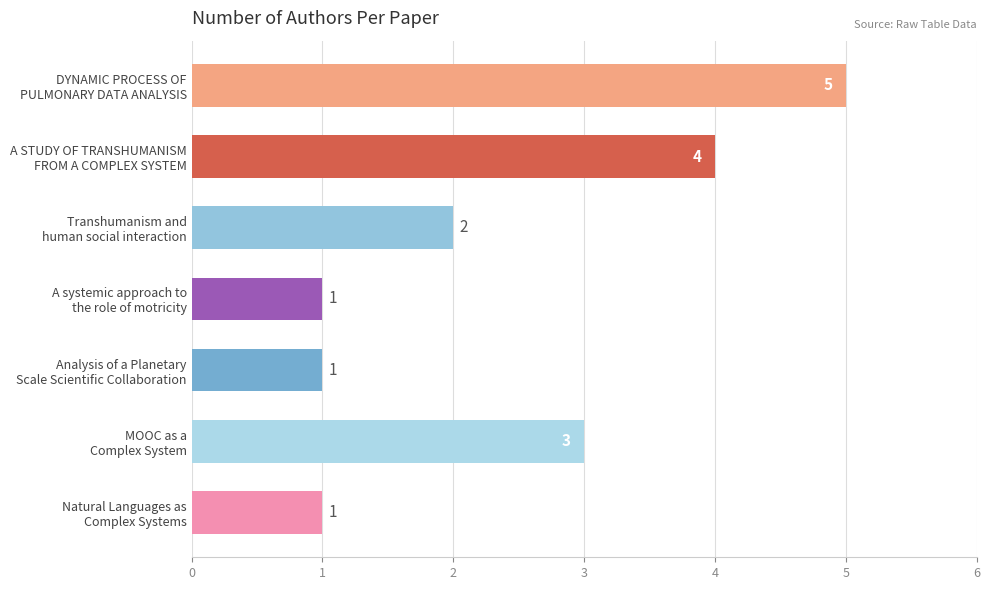

What is the difference between the second highest and second lowest values?

3